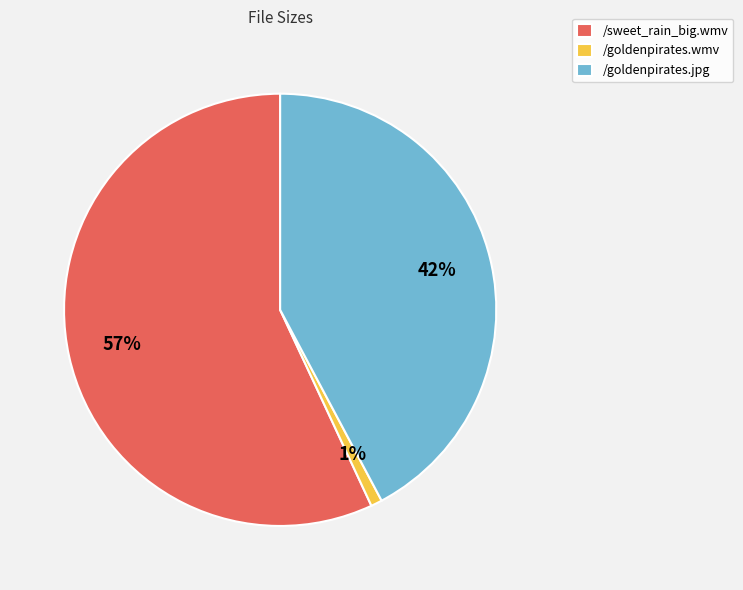

What percentage is the /goldenpirates.jpg slice, to the nearest percent?

42%